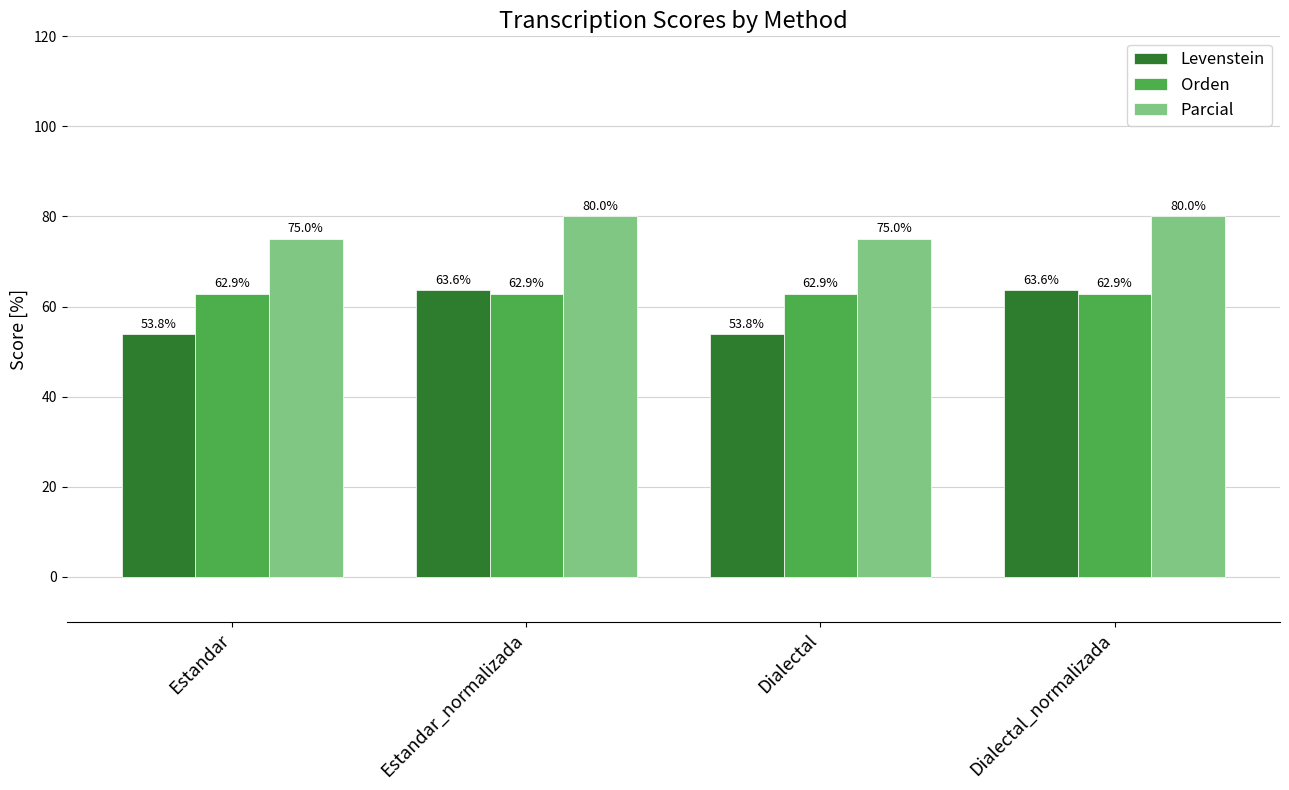

What position from the left is Dialectal?

3